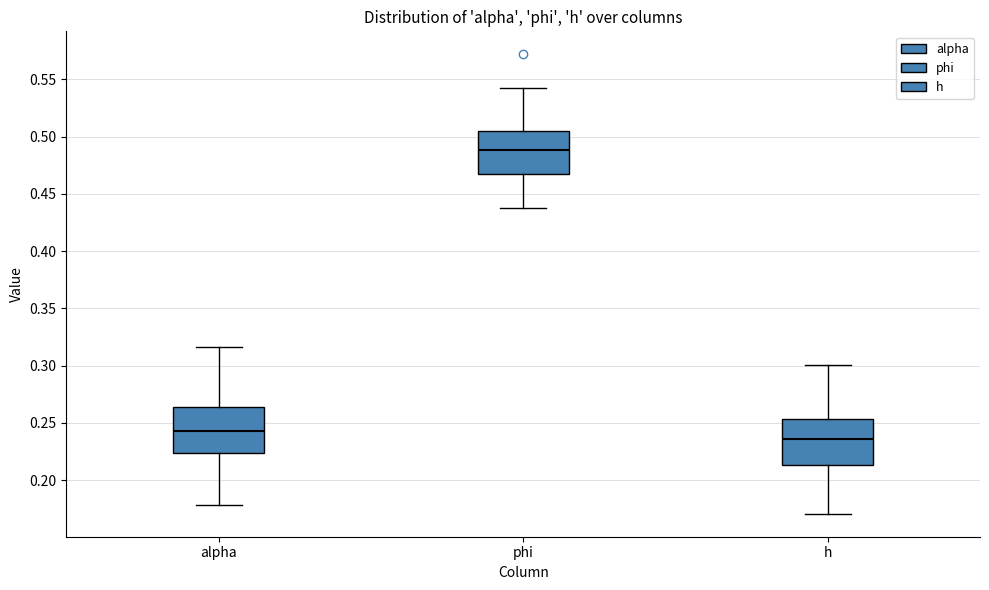

Which box's median line is the highest?

phi